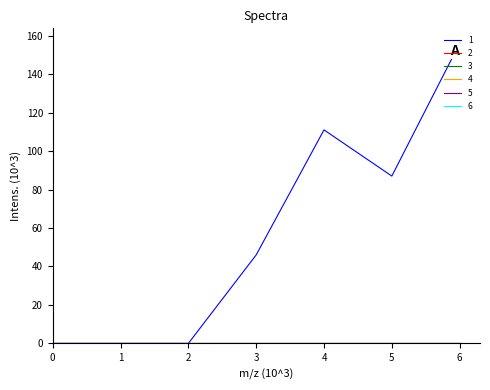

What is the spread (max minus min) of values at 4?

111